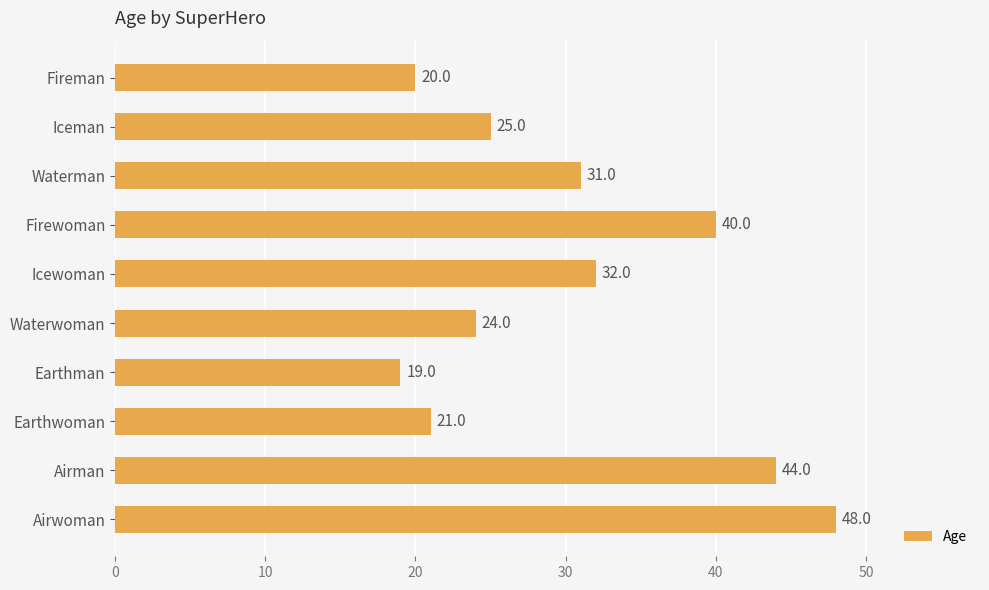

Which has a higher value, Waterwoman or Iceman?

Iceman